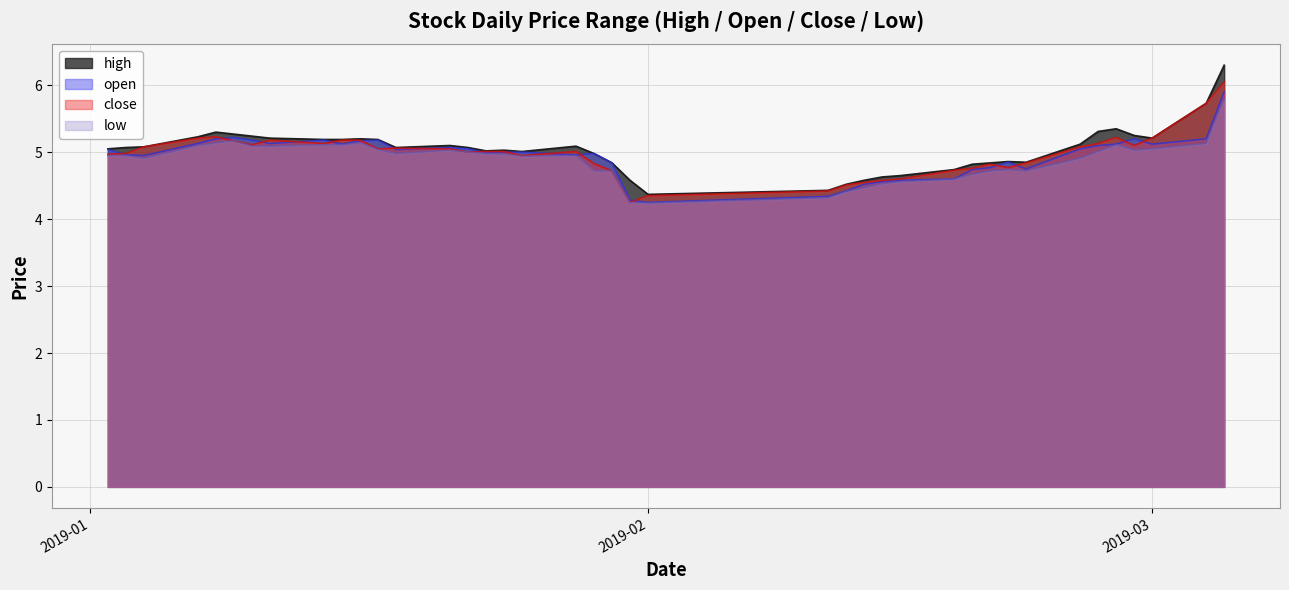

Which category has the highest value in the low series?

2019-03-05